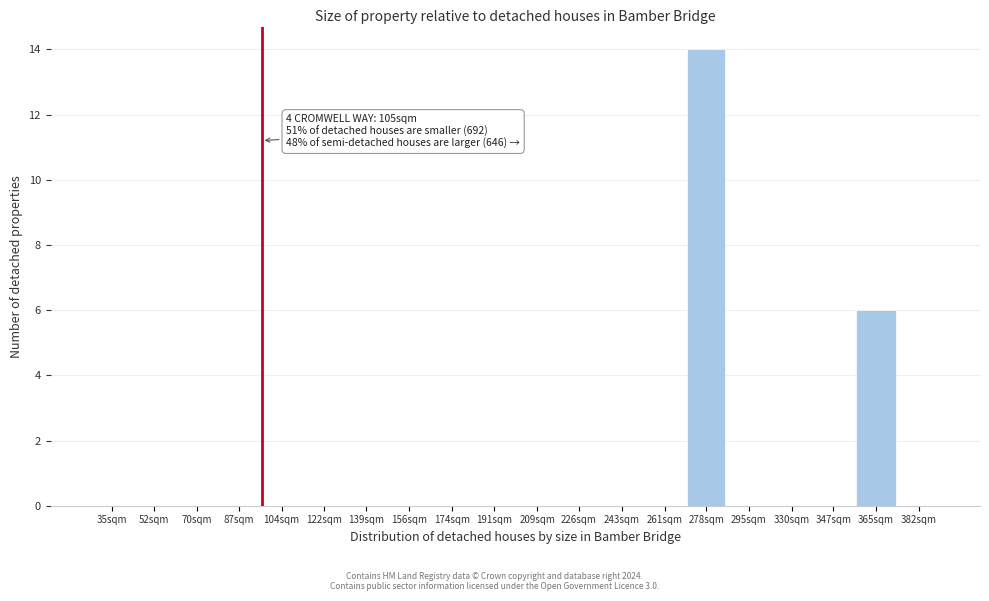

Reading left to right, transcribe all the data shown in this chart.

35sqm=0	52sqm=0	70sqm=0	87sqm=0	104sqm=0	122sqm=0	139sqm=0	156sqm=0	174sqm=0	191sqm=0	209sqm=0	226sqm=0	243sqm=0	261sqm=0	278sqm=14	295sqm=0	330sqm=0	347sqm=0	365sqm=6	382sqm=0